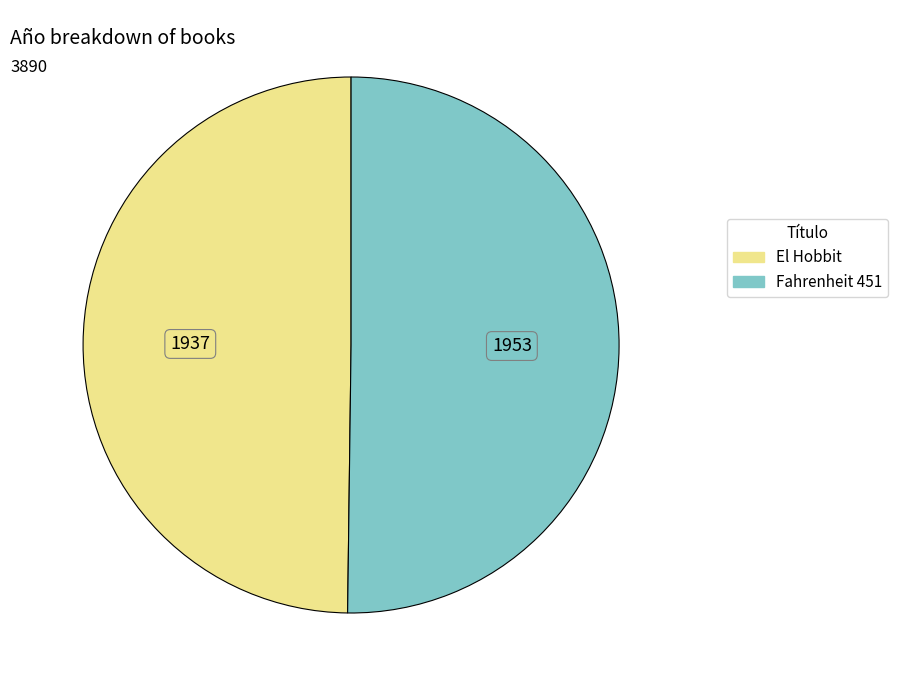

Approximately how many times larger is the value at El Hobbit compared to Fahrenheit 451?

1.0